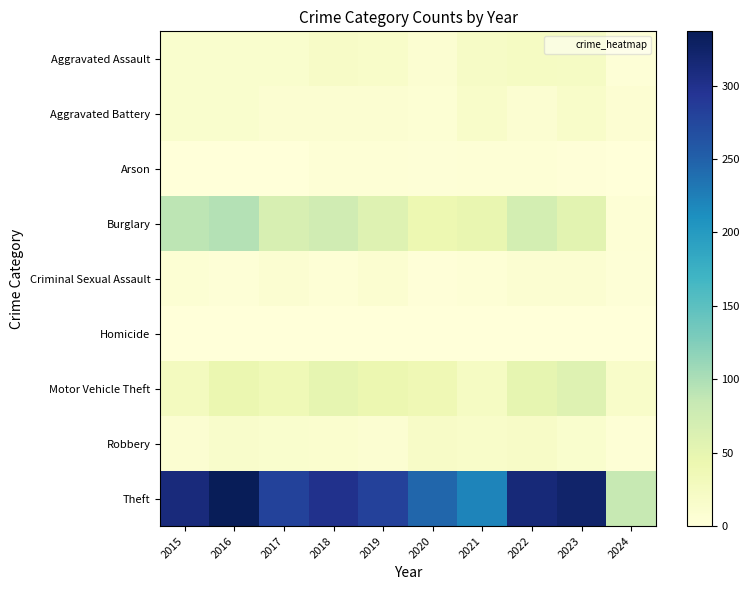

Reading right to left, what are all the values shown in this chart?

Aggravated Assault: 2024=3	2023=22	2022=23	2021=21	2020=9	2019=16	2018=19	2017=12	2016=13	2015=12
Aggravated Battery: 2024=7	2023=16	2022=9	2021=17	2020=6	2019=8	2018=8	2017=9	2016=13	2015=13
Arson: 2024=0	2023=2	2022=4	2021=4	2020=3	2019=4	2018=4	2017=1	2016=0	2015=1
Burglary: 2024=5	2023=54	2022=70	2021=47	2020=42	2019=58	2018=75	2017=67	2016=96	2015=90
Criminal Sexual Assault: 2024=3	2023=8	2022=8	2021=5	2020=2	2019=10	2018=4	2017=9	2016=3	2015=6
Homicide: 2024=0	2023=0	2022=0	2021=0	2020=1	2019=0	2018=0	2017=1	2016=1	2015=0
Motor Vehicle Theft: 2024=17	2023=58	2022=50	2021=23	2020=37	2019=43	2018=50	2017=36	2016=44	2015=27
Robbery: 2024=4	2023=12	2022=19	2021=16	2020=19	2019=9	2018=11	2017=13	2016=15	2015=8
Theft: 2024=83	2023=323	2022=314	2021=221	2020=245	2019=281	2018=300	2017=280	2016=337	2015=311